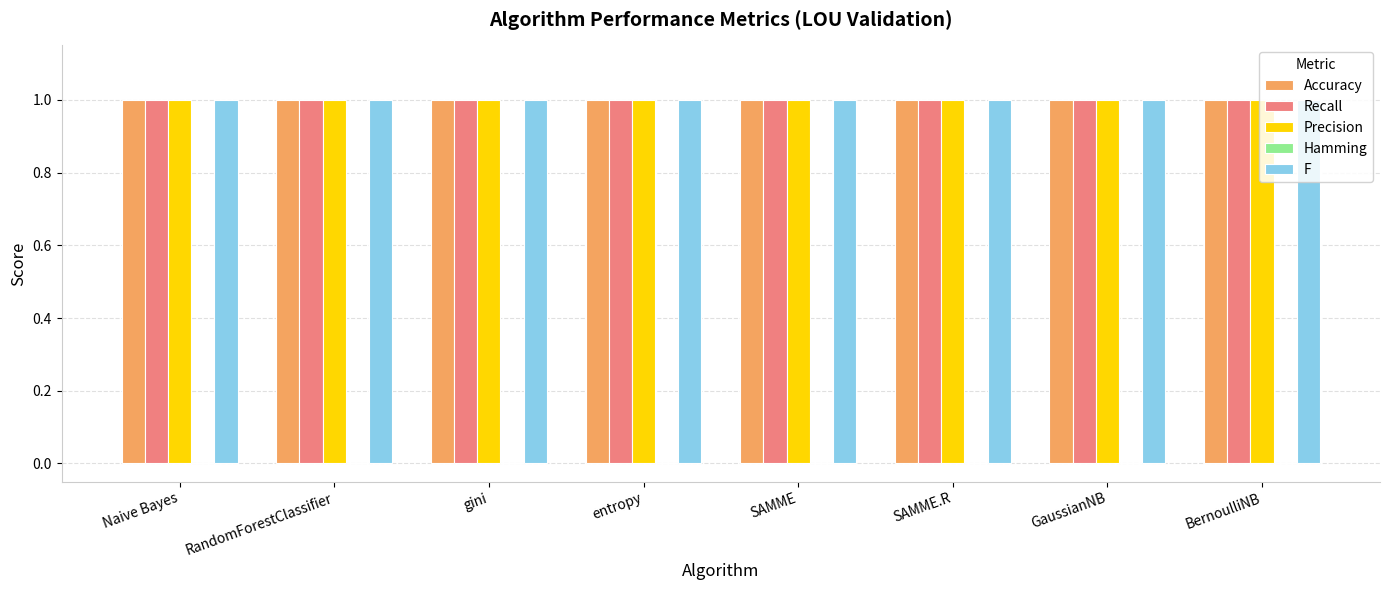

At BernoulliNB, list the series in order from smallest to largest.

Hamming, Accuracy, Recall, Precision, F